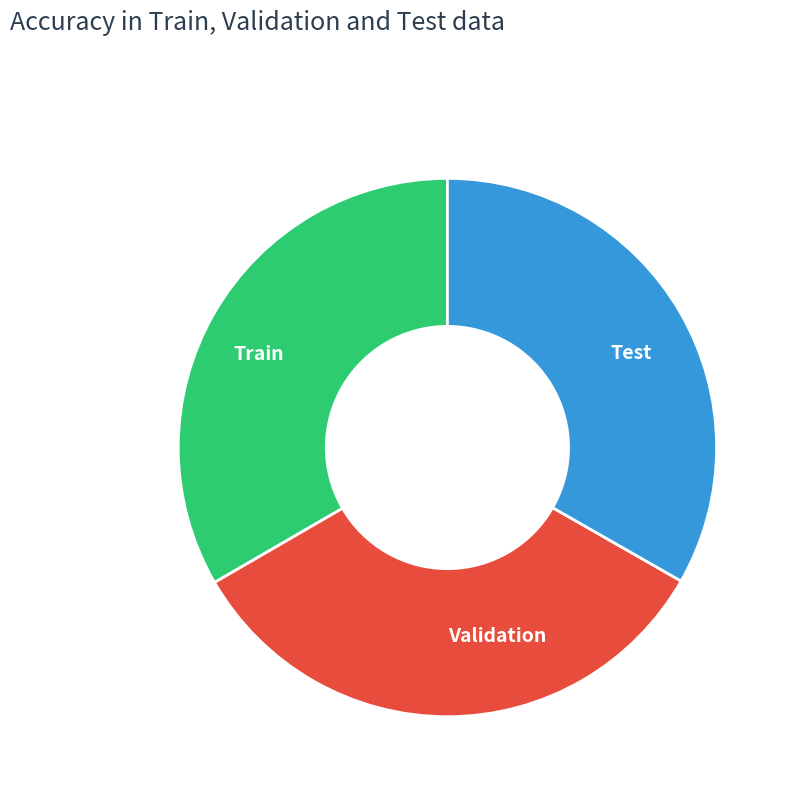

The Test slice represents 33% of the pie. True or false?

True